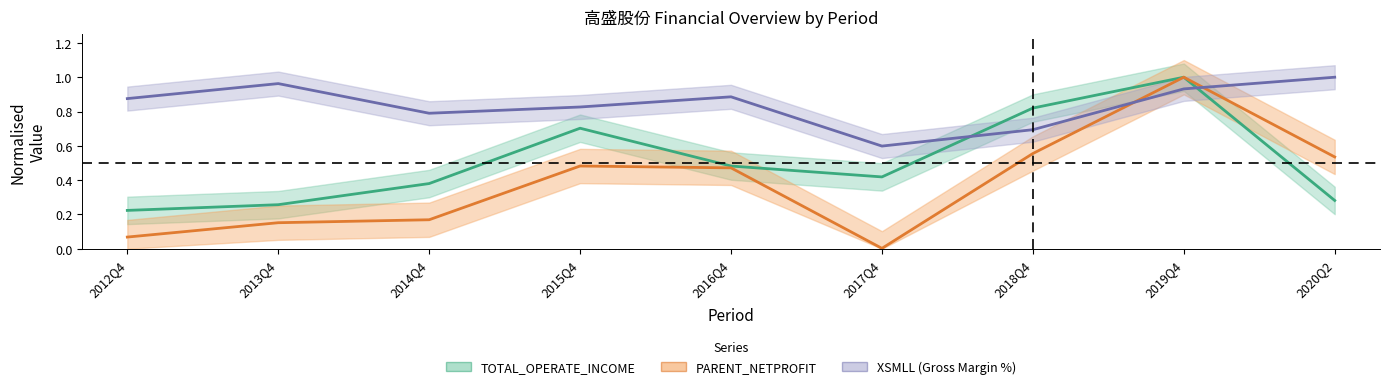

What is the label of the 2nd point from the right?

2019Q4